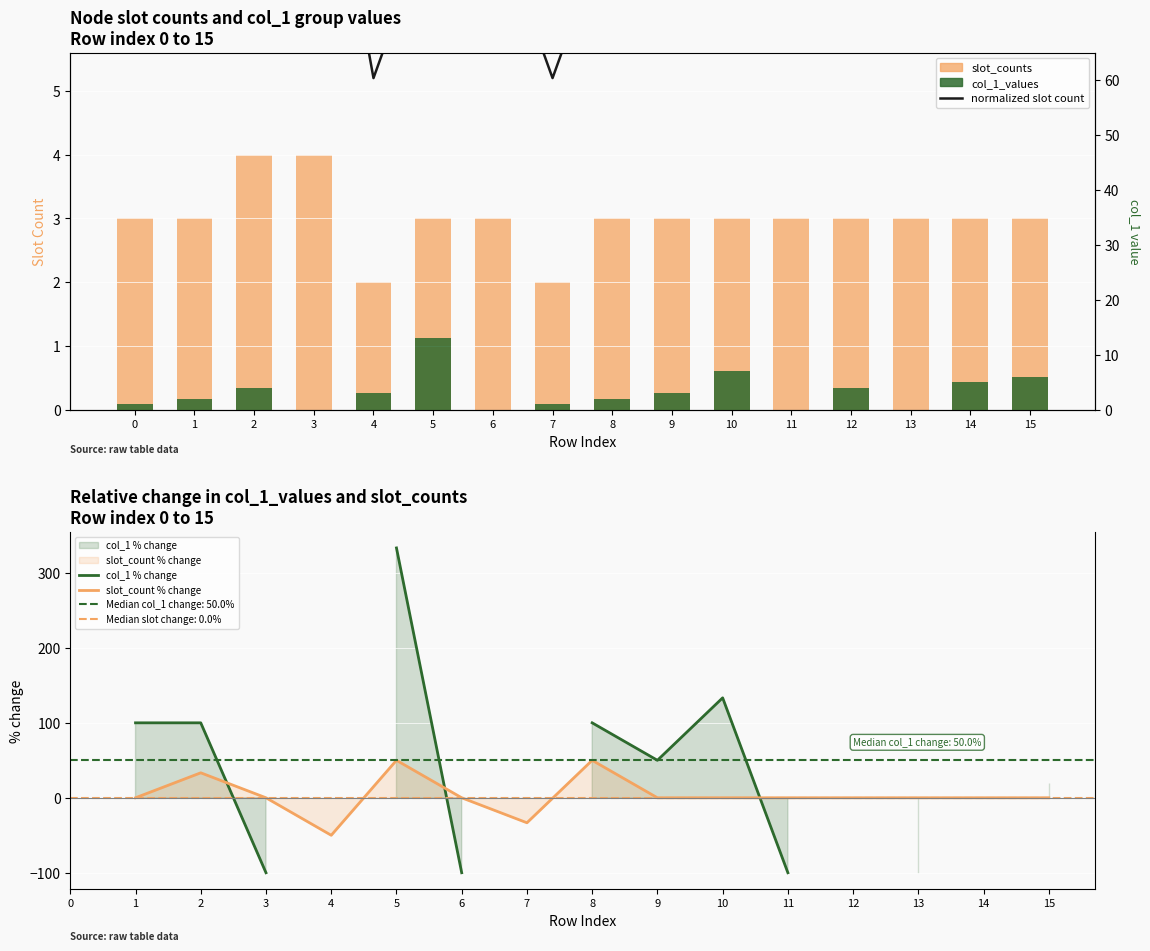

Is the value of slot_counts at 2 greater than the value of normalized slot count at 5?

No